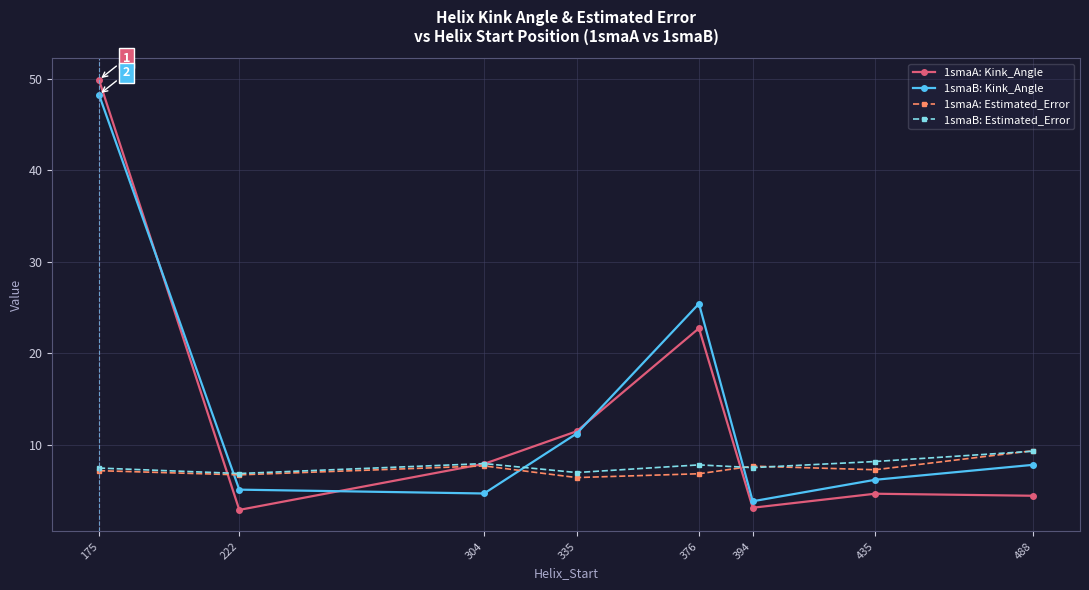

What is the maximum value for 1smaB: Estimated_Error?

9.3